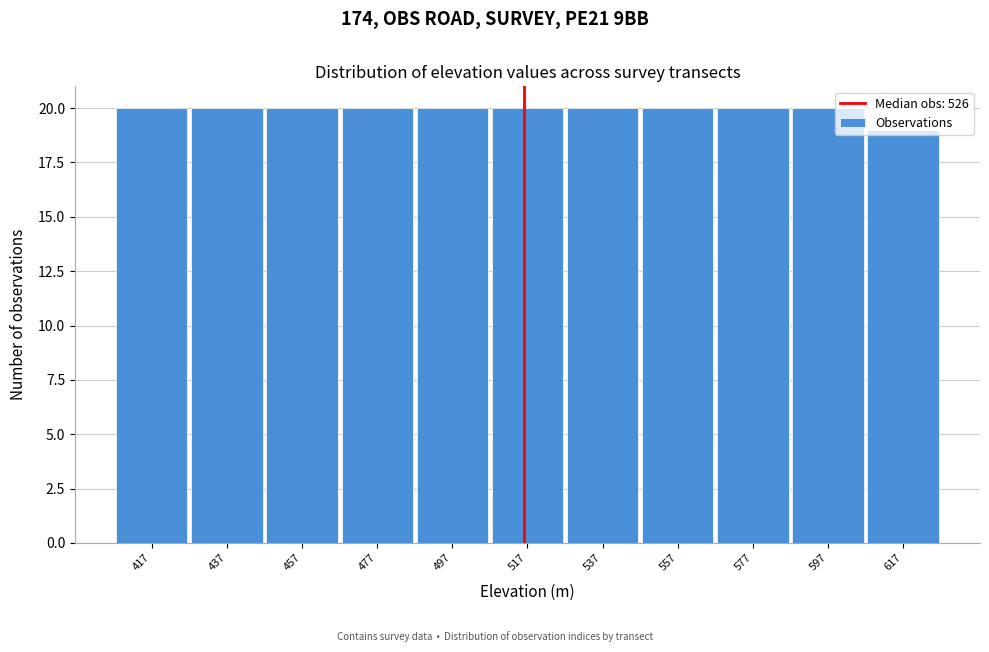

What is the sum of all values?

219